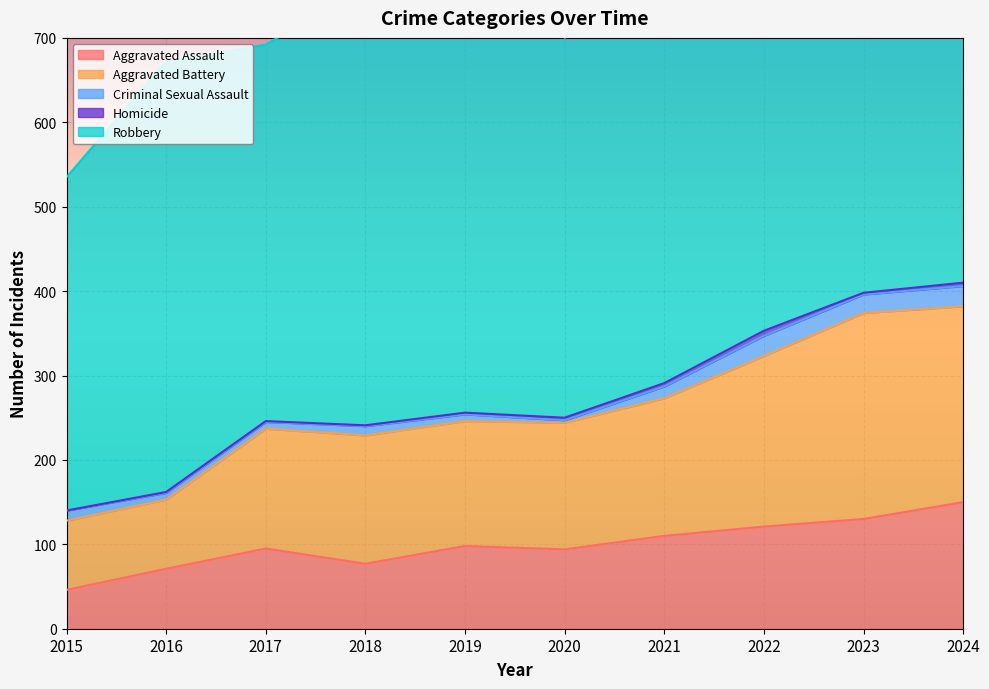

What is the difference between the Homicide values at 2022 and 2019?

4